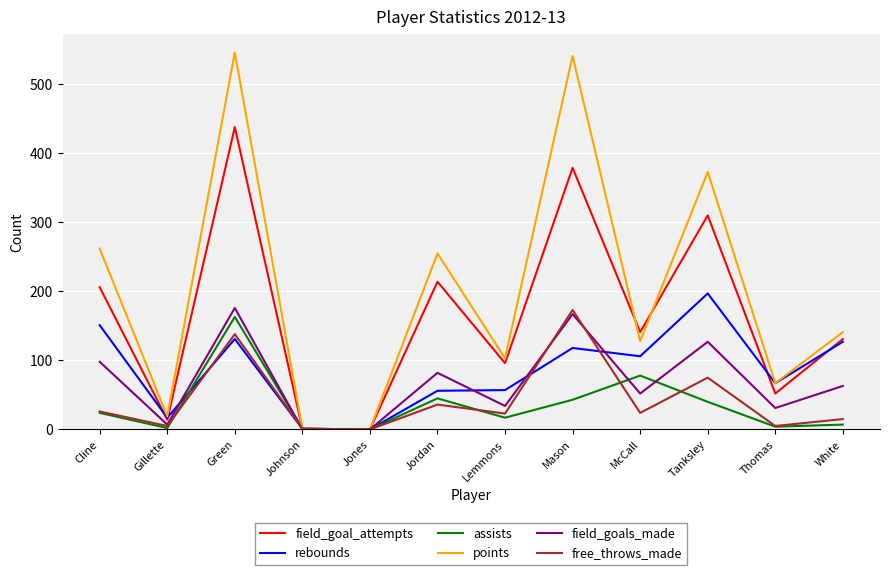

Does the chart display data point markers on the line(s)?

No